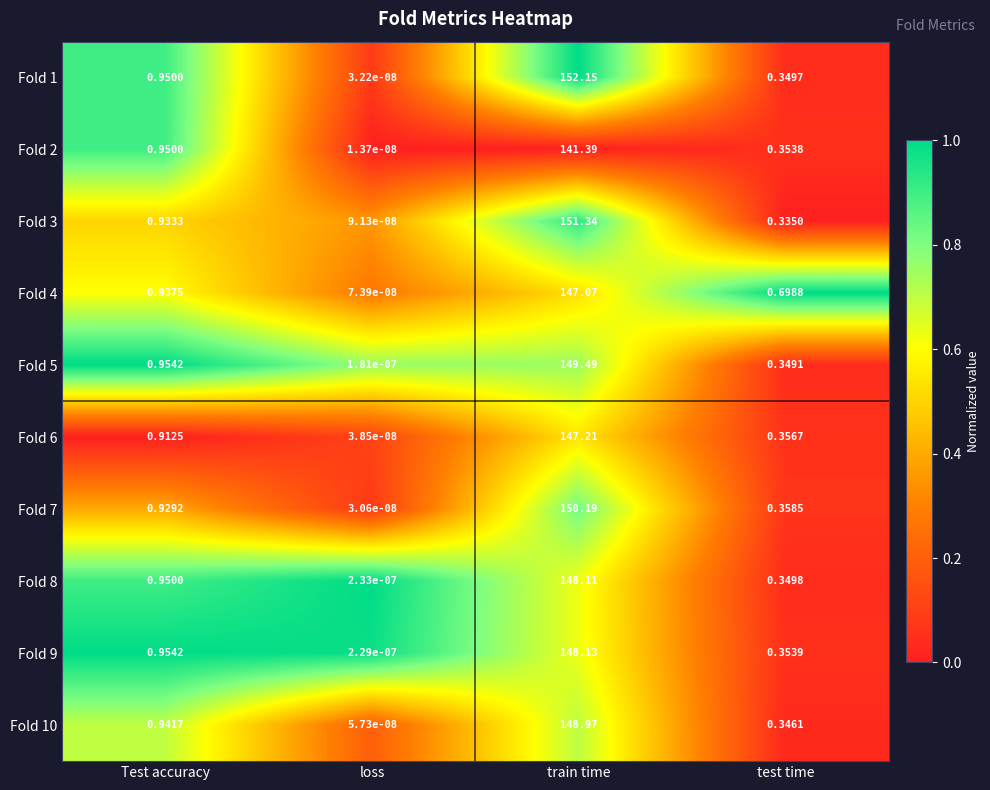

How many series are shown in this chart?

10